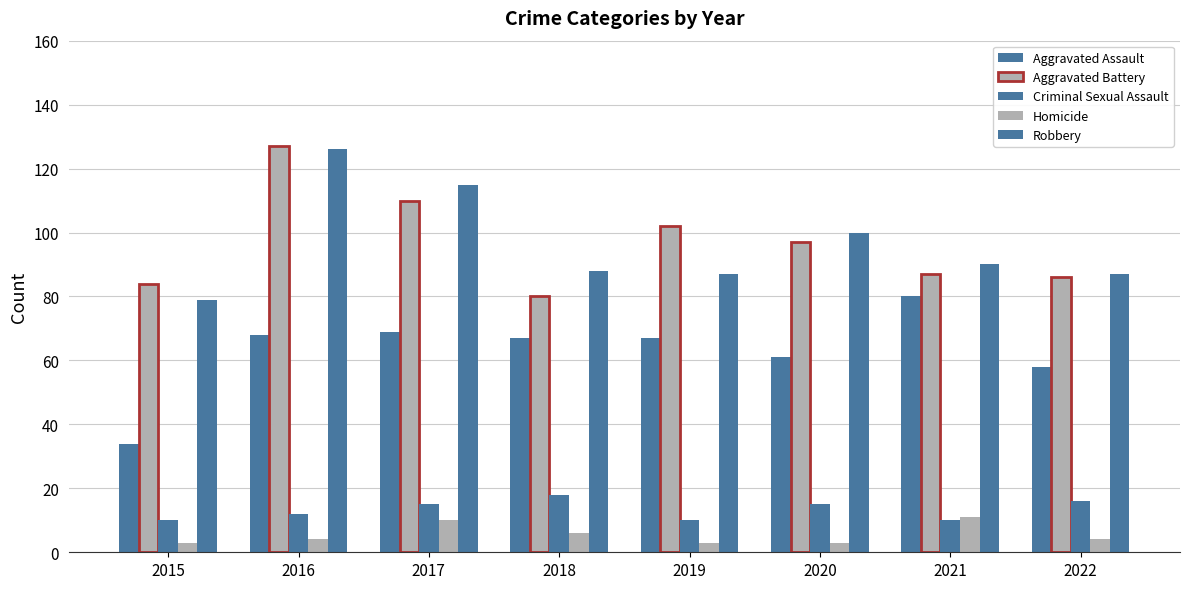

How many bars are there in total?

40